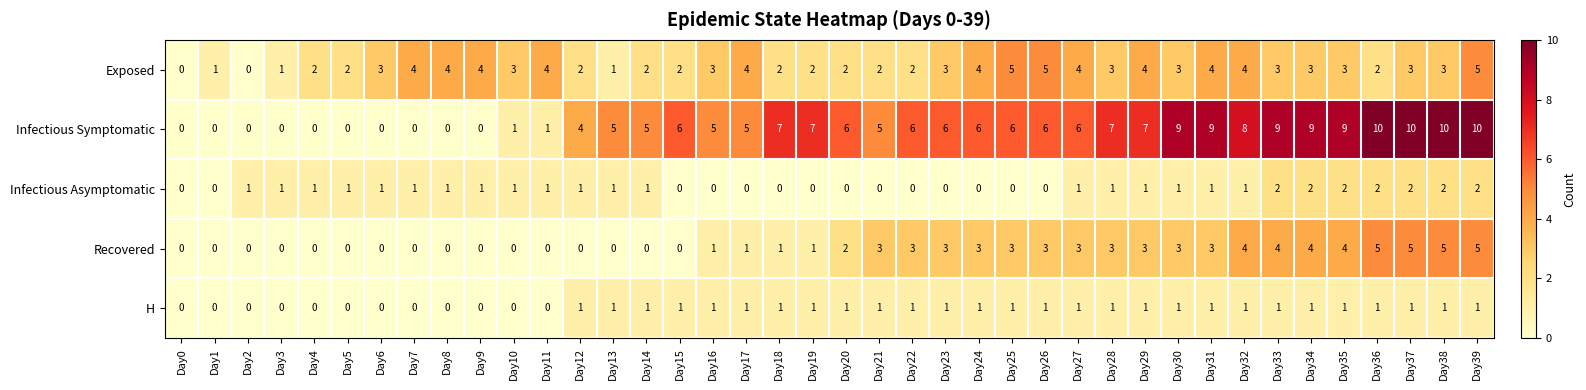

How many categories are shown in the chart?

40